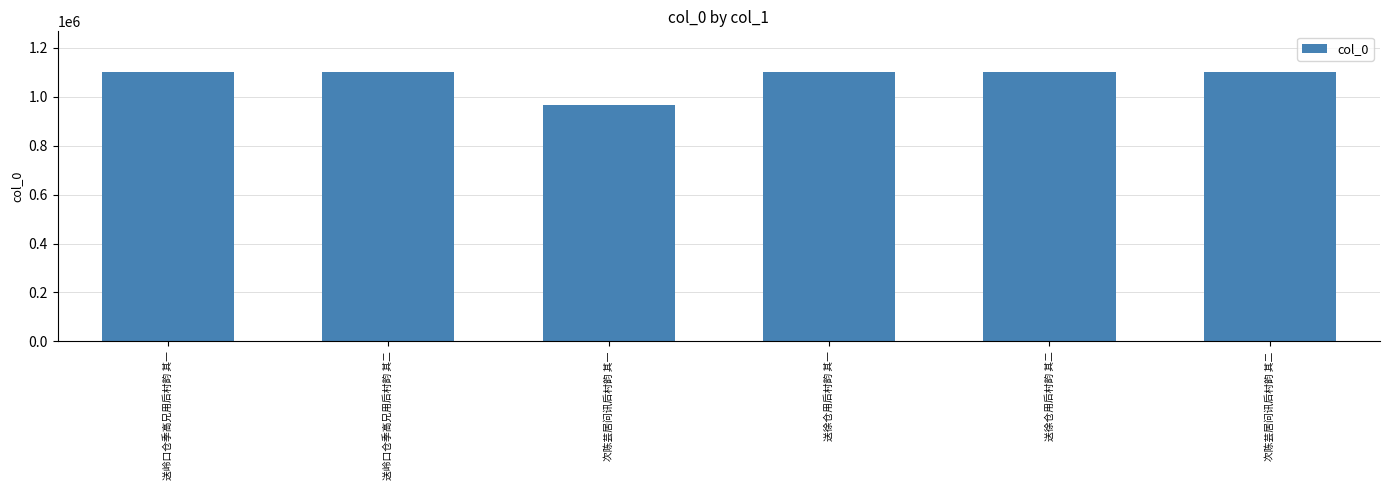

What value does the data have at 次陈芸居问讯后村韵 其一, to the nearest 100?

965300